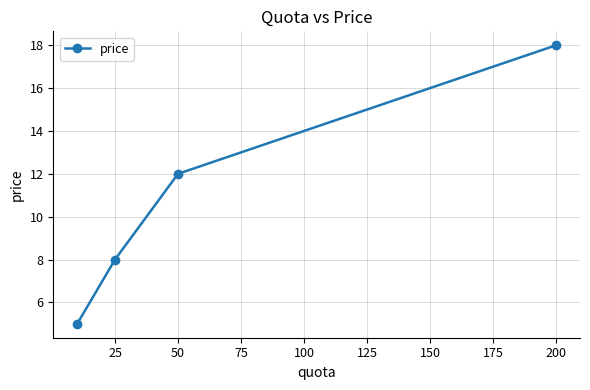

What is the greatest value displayed?

18